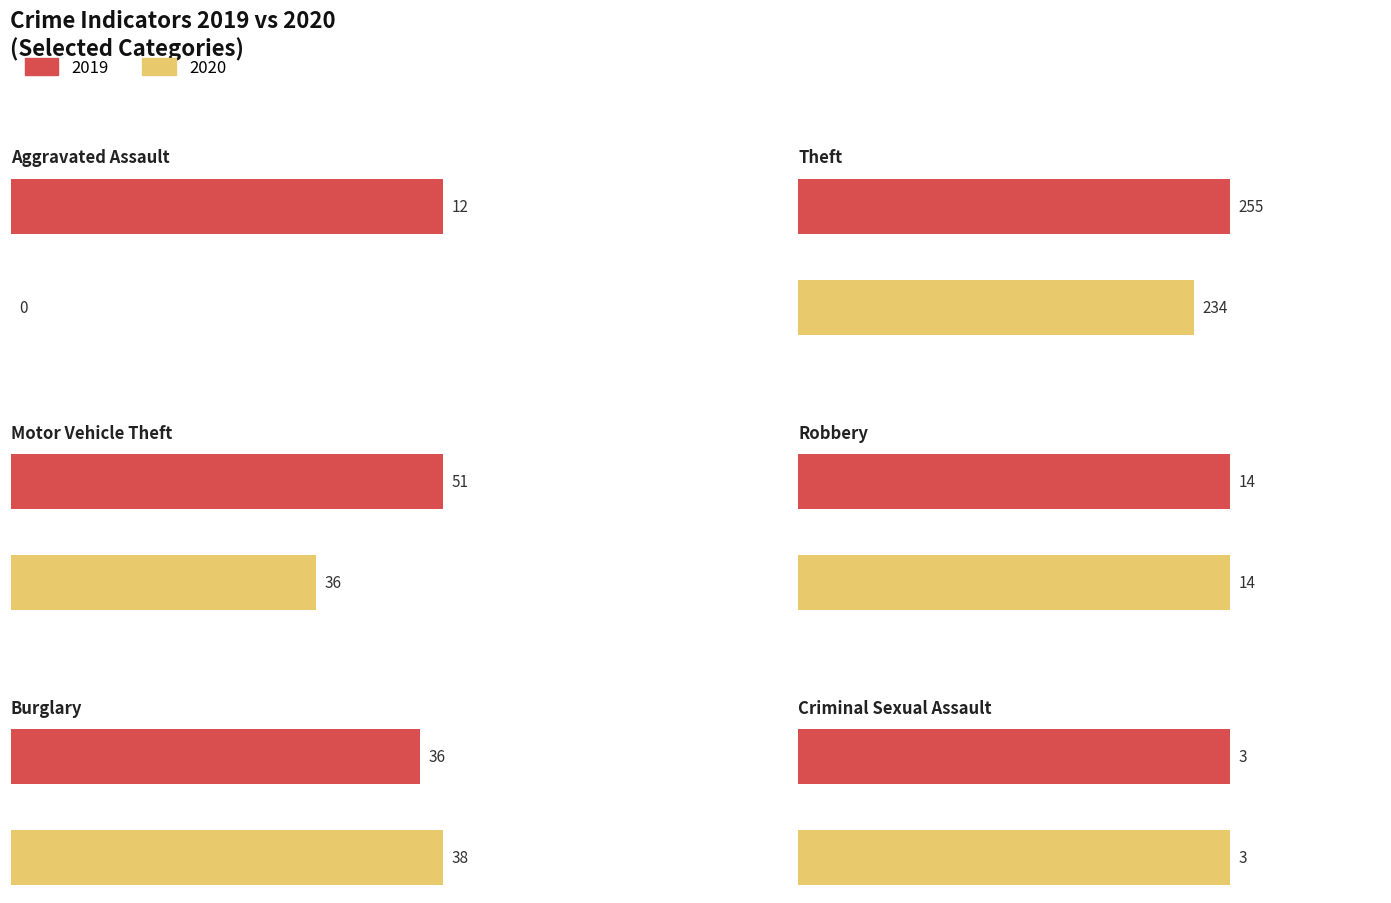

What is the sum of the 2019 values at Motor Vehicle Theft and Aggravated Assault?

63